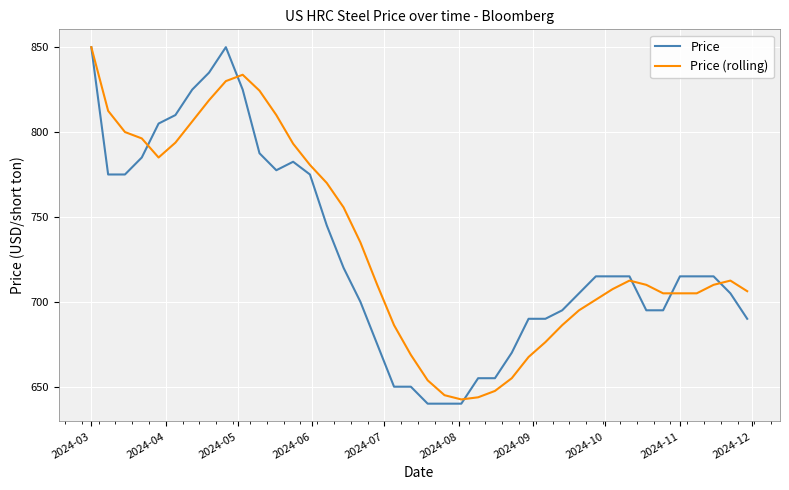

Which series ends up on top after the final intersection of Price (rolling) and Price?

Price (rolling)